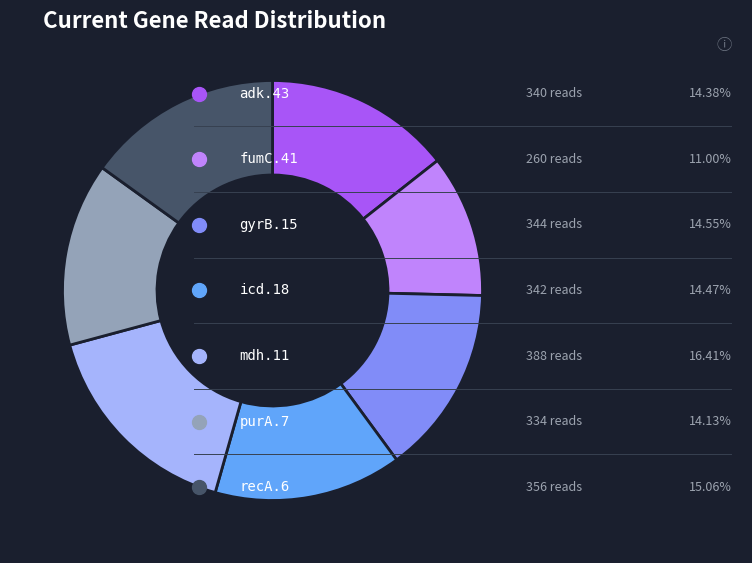

Is there any slice that represents more than half of the pie?

No